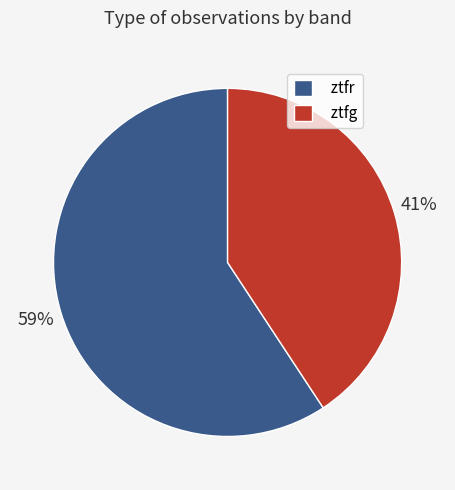

Is ztfr the majority of the pie?

Yes